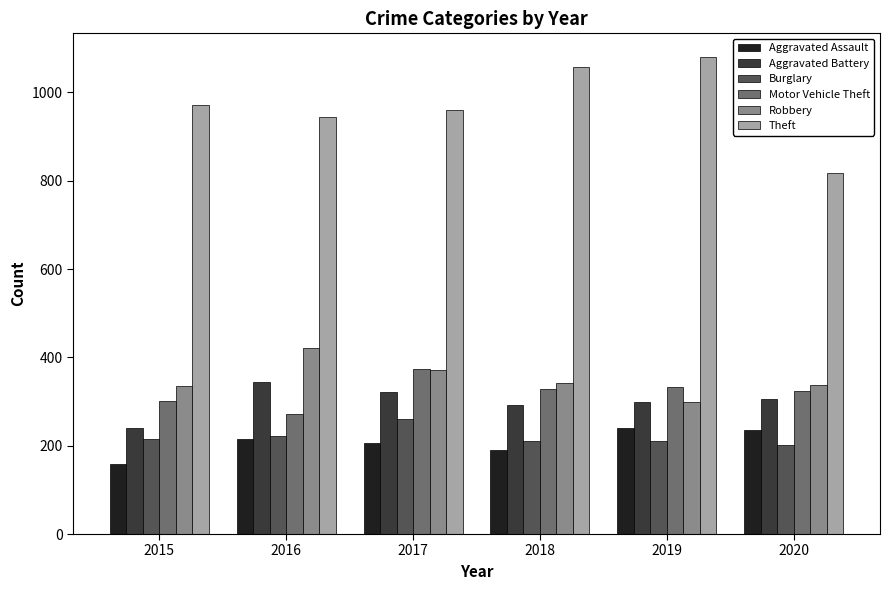

What is the difference between the Theft values at 2020 and 2015?

154